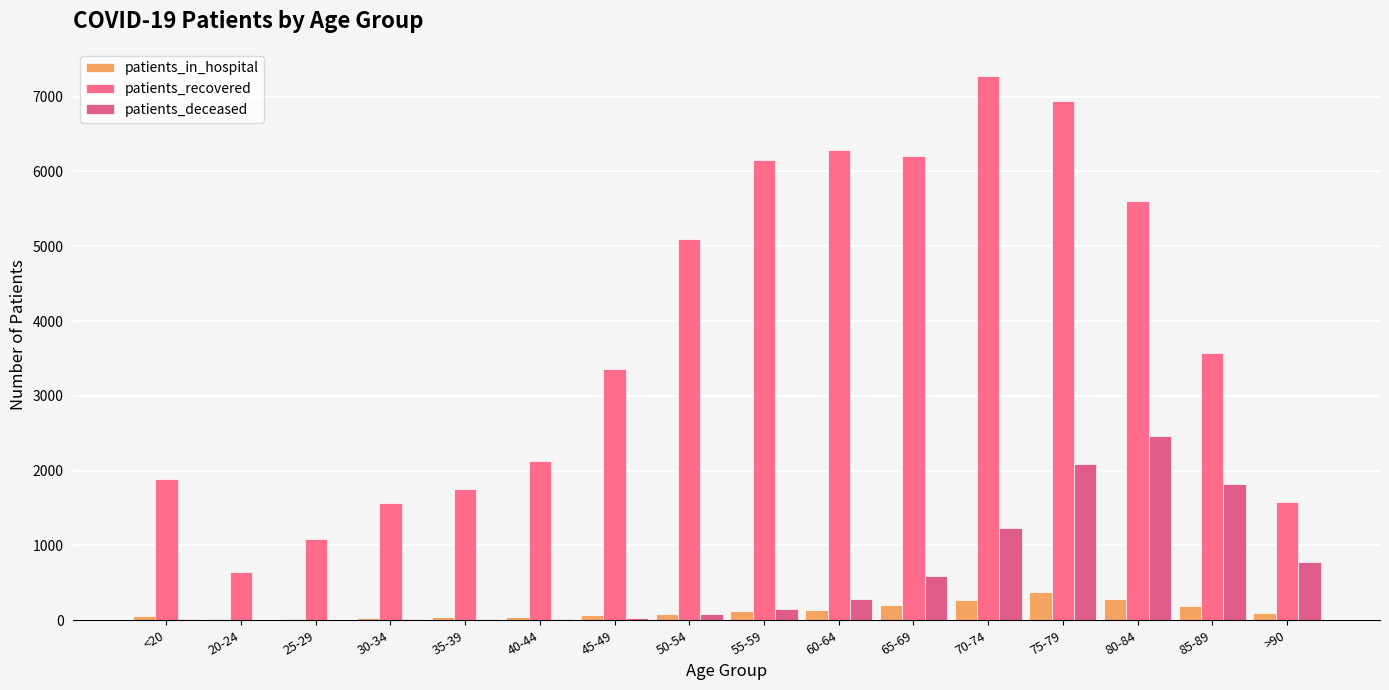

What is the minimum value shown in the chart?

2